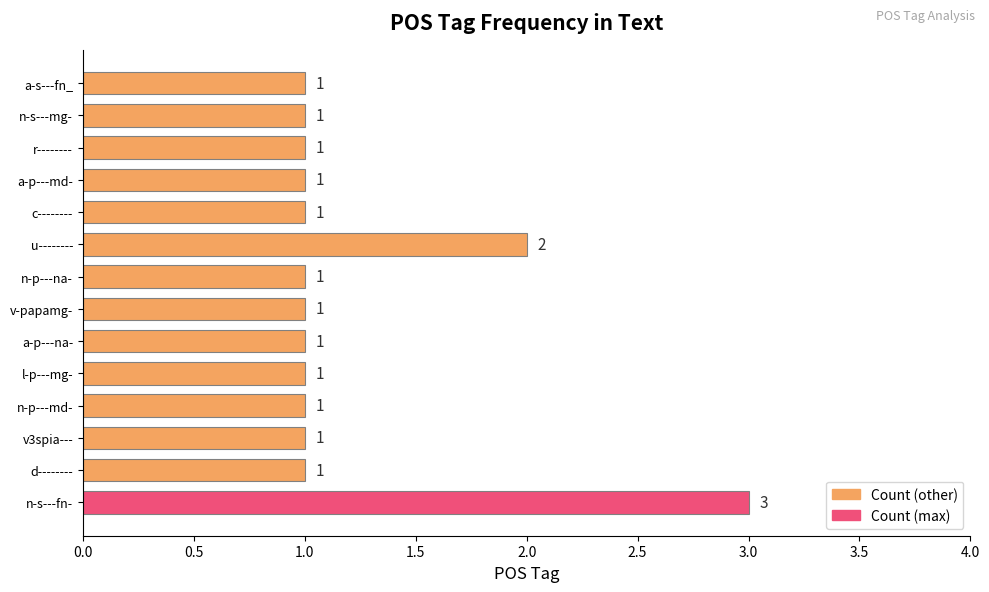

The value at a-p---md- is 2. True or false?

False